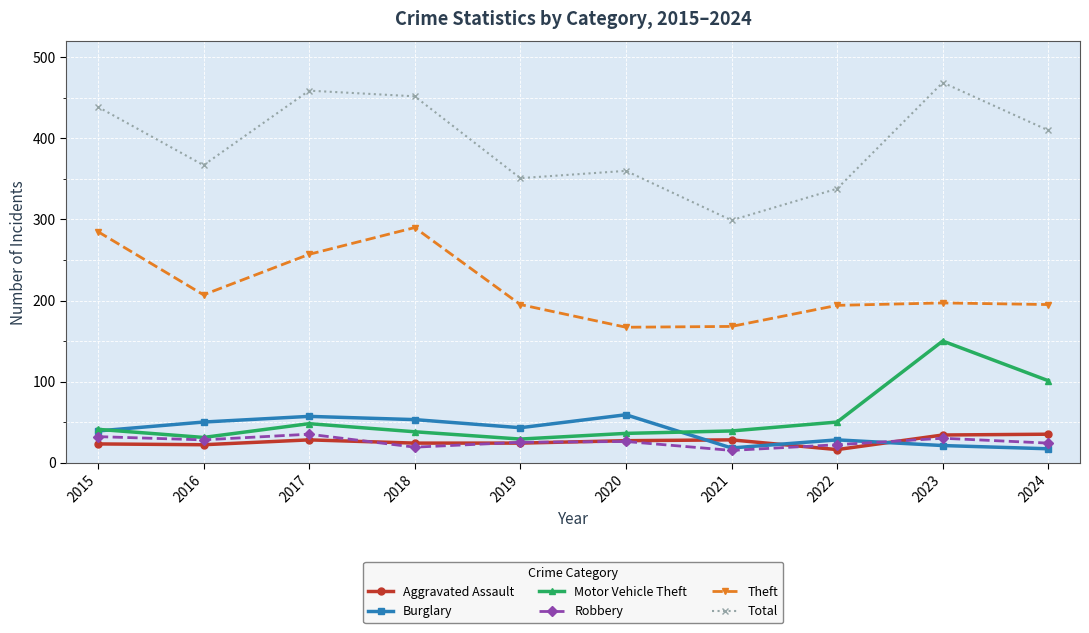

True or false: Total and Aggravated Assault cross at least once.

False